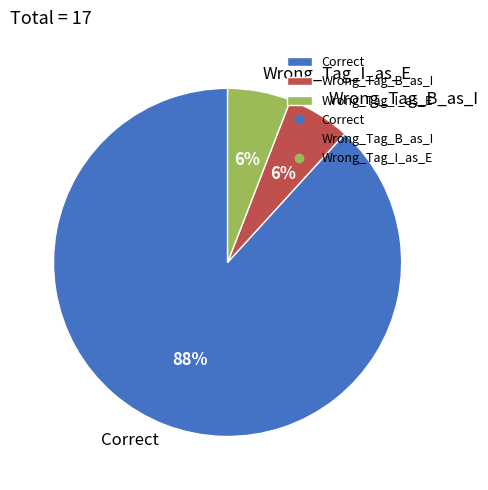

To the nearest percent, what percentage of the pie is Correct?

88%